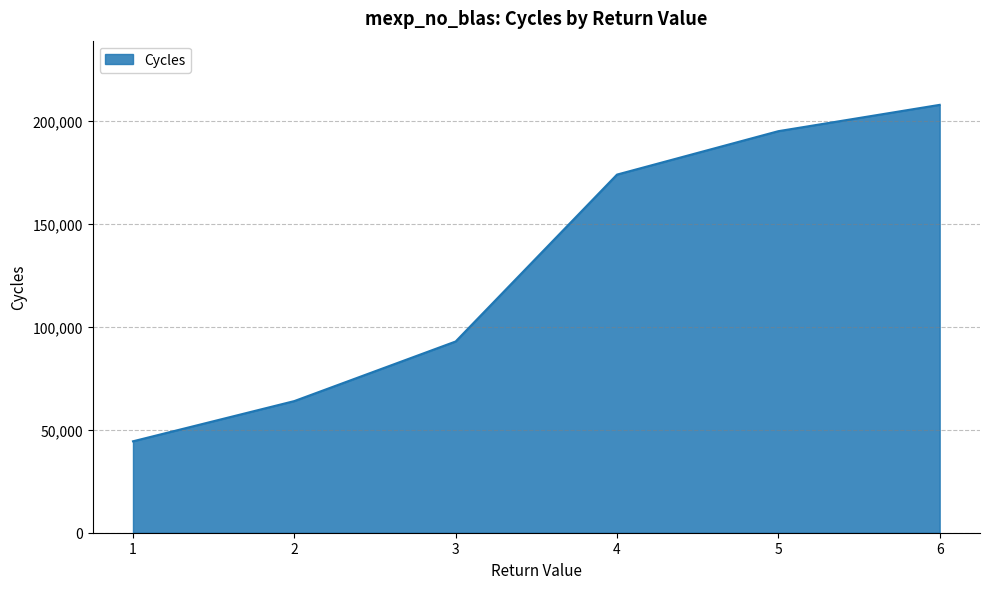

Reading left to right, list all the values displayed in this chart.

44396.2	63927.4	92869.3	173908.0	194993.0	207776.0